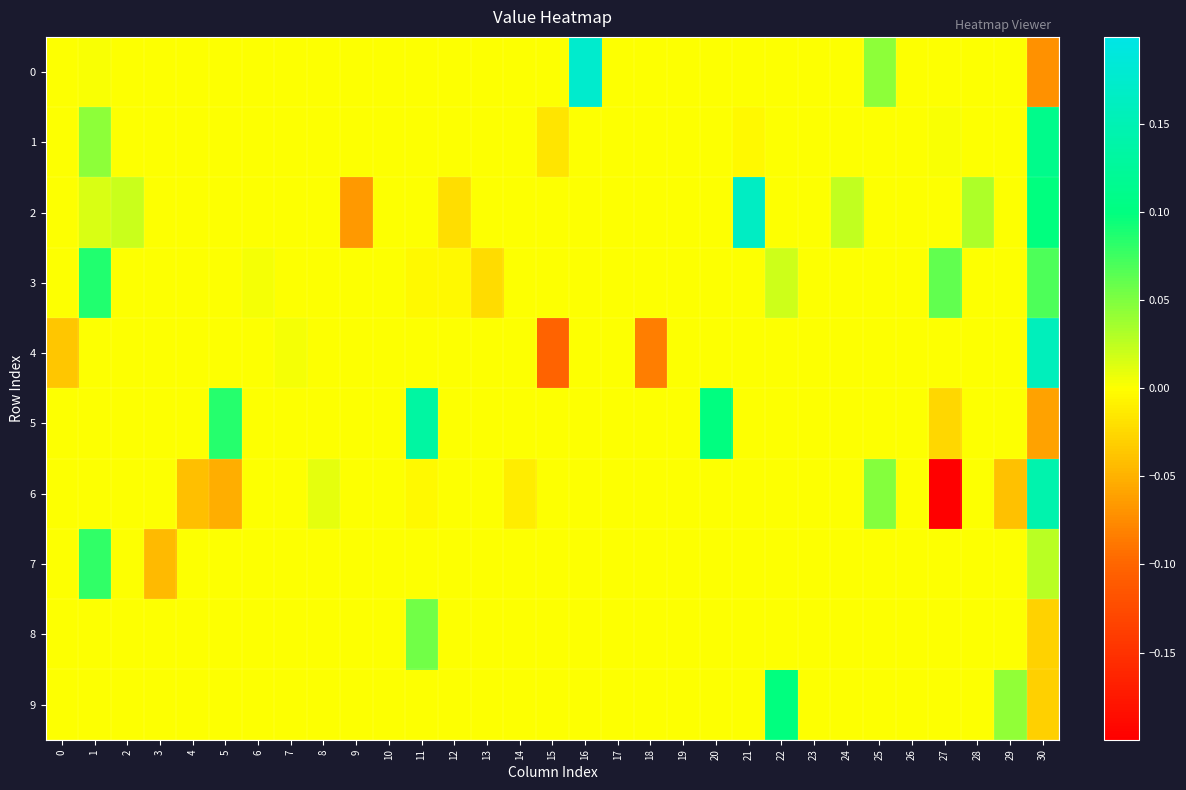

What is the greatest value displayed?

0.2